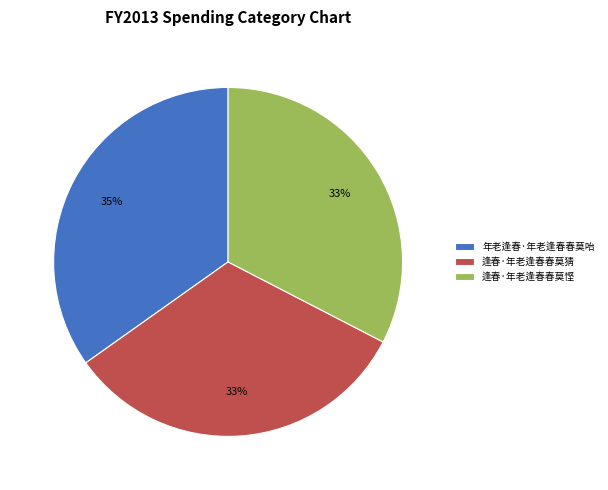

Is it true that 逢春·年老逢春春莫猜 is 33% of the pie?

True